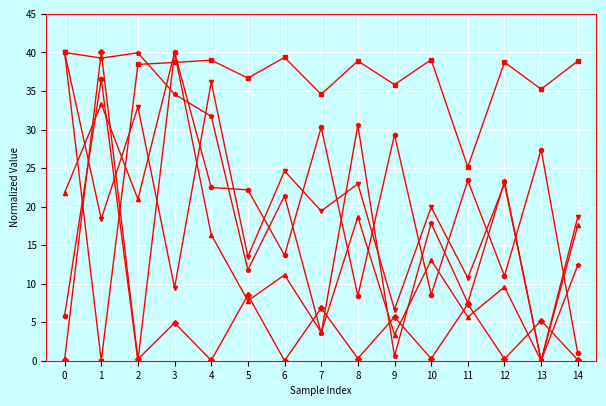

What is the total value across all series at 6?

110.2